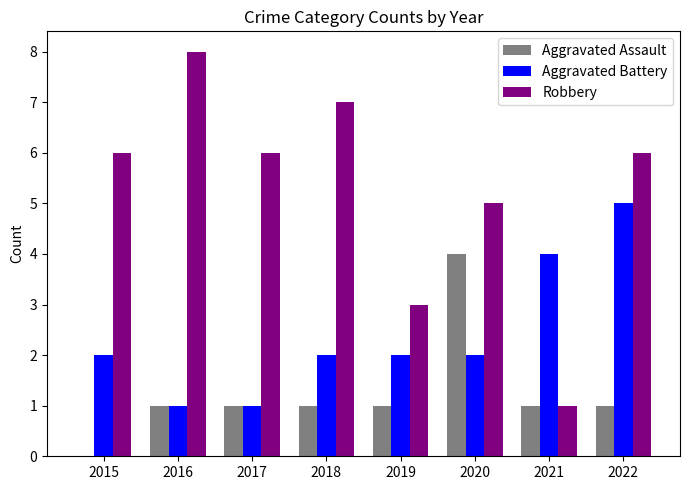

Which series changed the most between 2018 and 2020?

Aggravated Assault